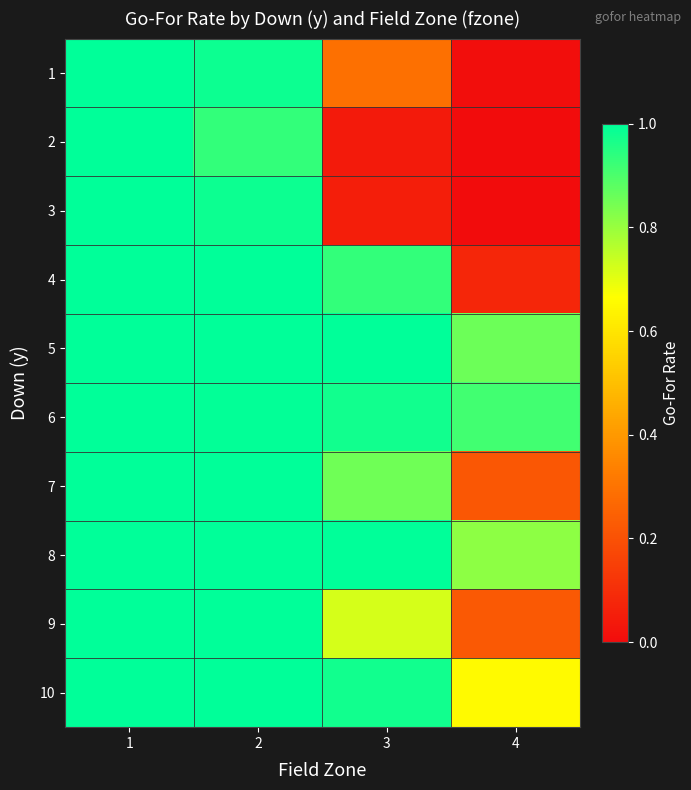

Which category has the highest value across all series?

1